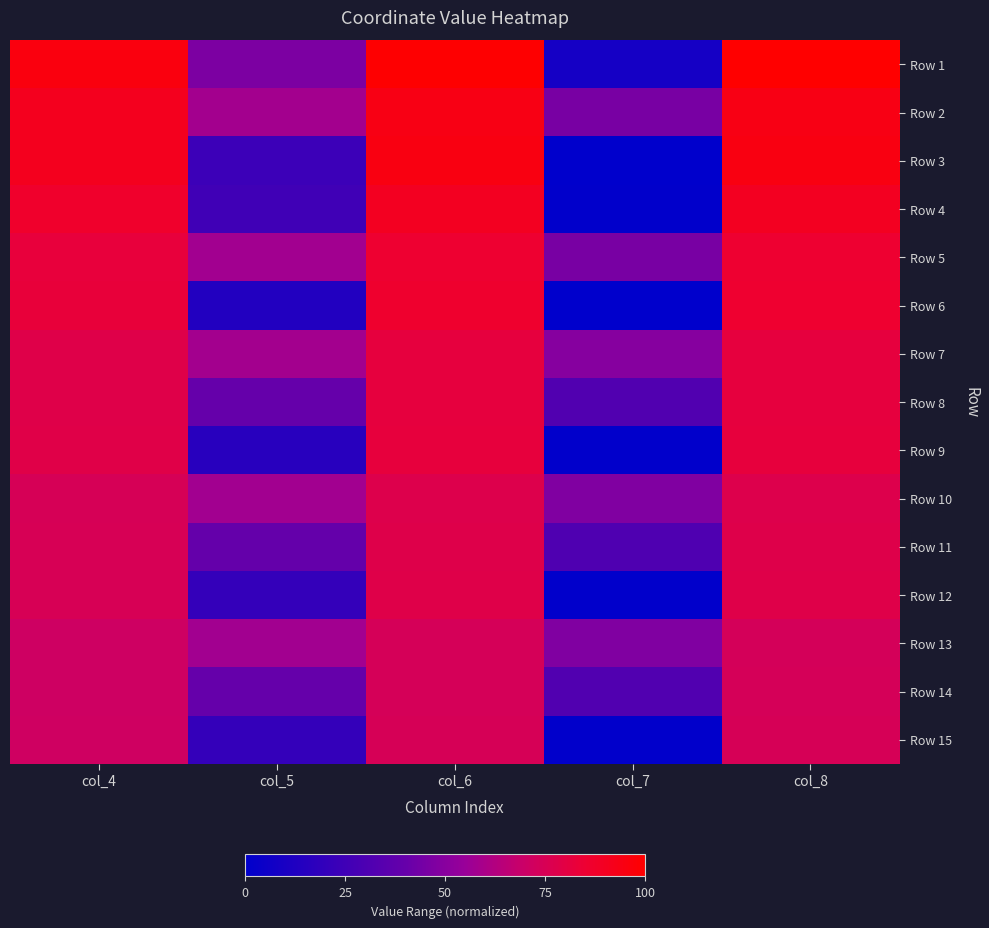

Reading left to right, list all the values displayed in this chart.

Row 1: col_4=95.3	col_5=46.8	col_6=99.5	col_7=8.4	col_8=100.0
Row 2: col_4=90.8	col_5=58.0	col_6=93.9	col_7=45.6	col_8=93.9
Row 3: col_4=91.0	col_5=23.8	col_6=94.6	col_7=0.4	col_8=94.6
Row 4: col_4=87.1	col_5=25.2	col_6=89.9	col_7=0.6	col_8=89.9
Row 5: col_4=82.3	col_5=57.8	col_6=85.4	col_7=45.6	col_8=85.4
Row 6: col_4=82.6	col_5=13.4	col_6=86.2	col_7=0.0	col_8=85.9
Row 7: col_4=78.3	col_5=57.9	col_6=81.5	col_7=49.4	col_8=81.3
Row 8: col_4=78.4	col_5=39.5	col_6=81.5	col_7=32.2	col_8=81.4
Row 9: col_4=78.8	col_5=16.1	col_6=81.9	col_7=0.6	col_8=81.8
Row 10: col_4=74.5	col_5=57.8	col_6=77.6	col_7=47.8	col_8=77.6
Row 11: col_4=74.7	col_5=39.4	col_6=77.8	col_7=31.1	col_8=77.8
Row 12: col_4=74.9	col_5=20.4	col_6=78.4	col_7=0.6	col_8=78.2
Row 13: col_4=70.8	col_5=57.5	col_6=73.9	col_7=47.8	col_8=73.6
Row 14: col_4=70.8	col_5=39.5	col_6=73.9	col_7=32.3	col_8=74.2
Row 15: col_4=71.2	col_5=20.7	col_6=74.3	col_7=0.5	col_8=74.4